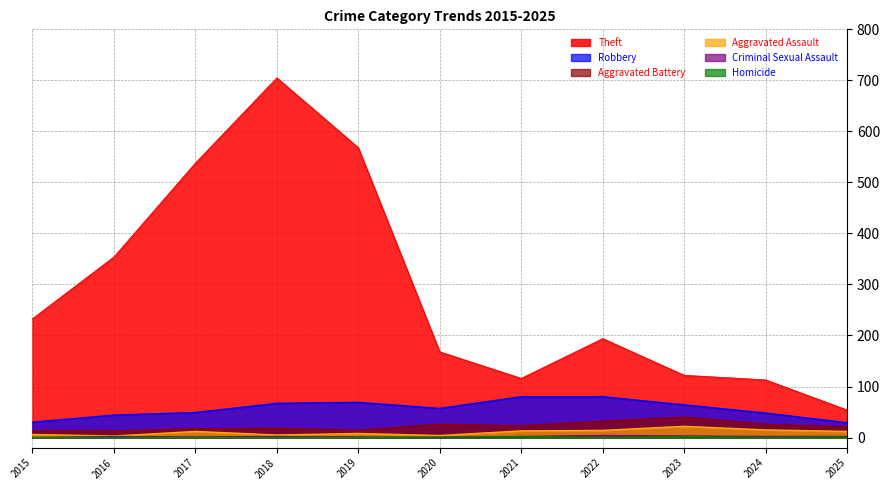

Which series has the widest spread of values?

Theft